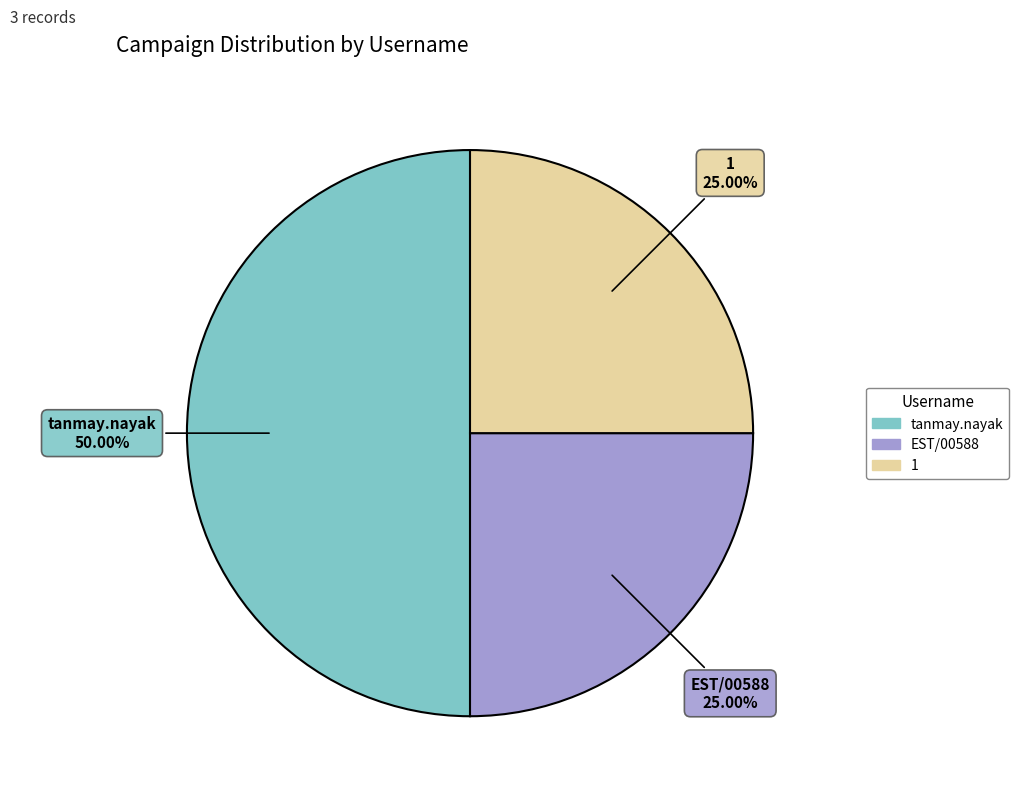

Is it true that EST/00588 is 20% of the pie?

False